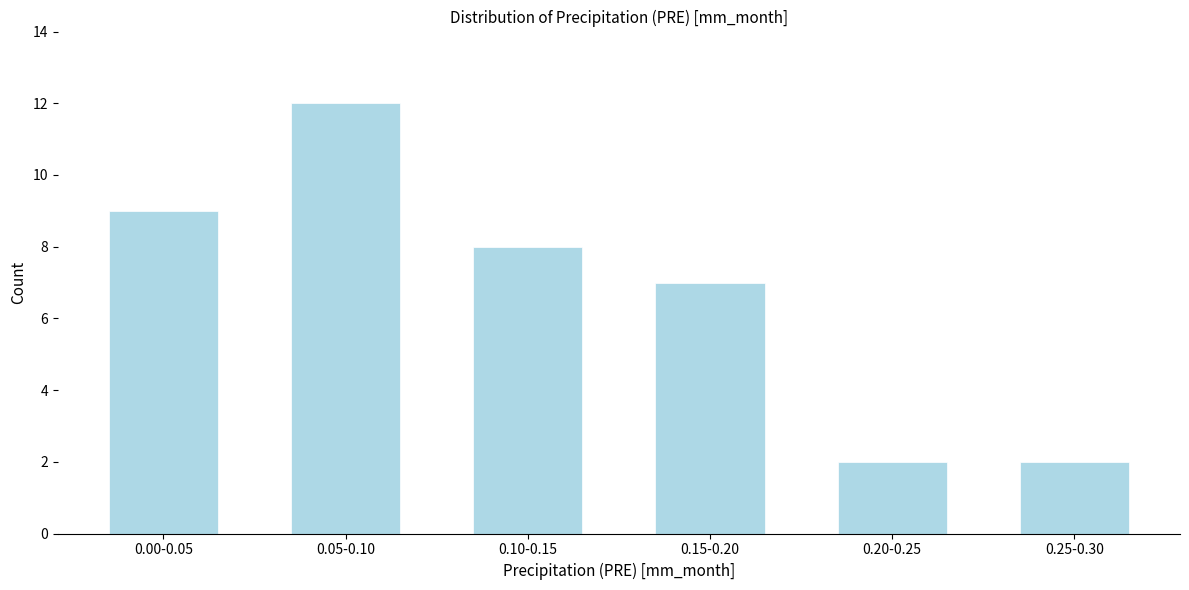

Reading right to left, extract all data points from this chart.

2	2	7	8	12	9